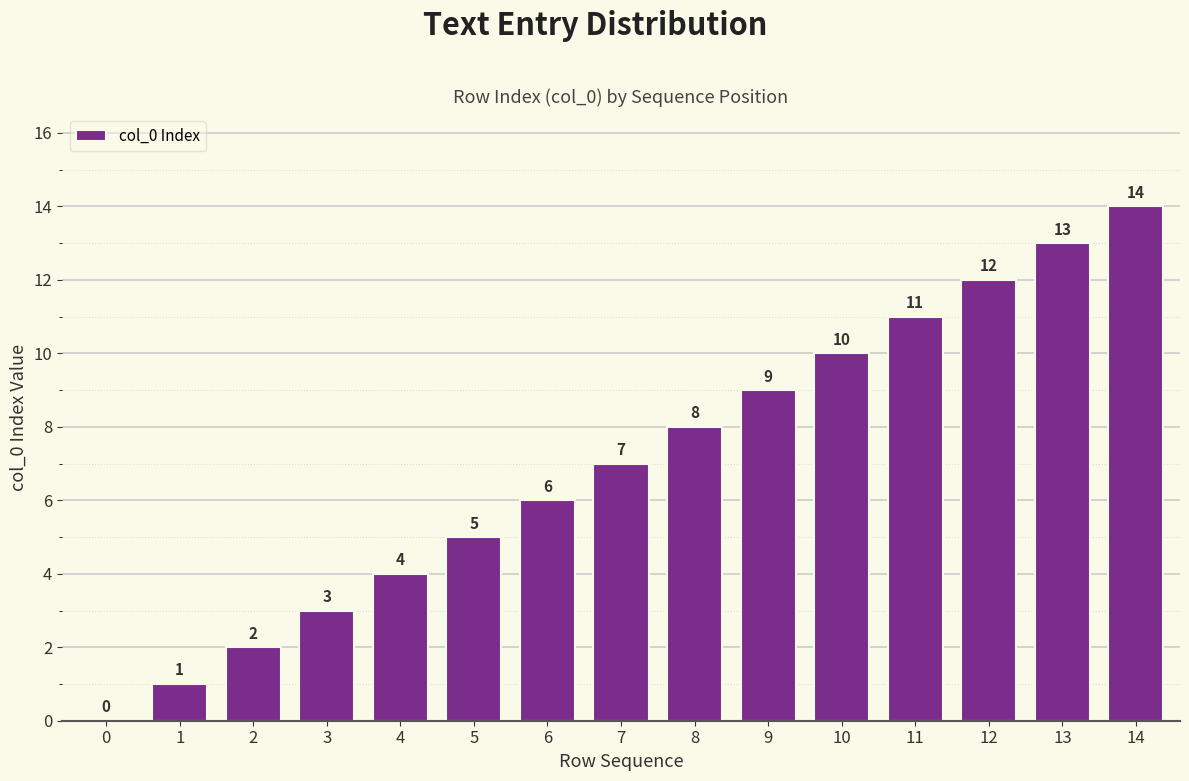

What is the sum of the values at 8 and 2?

10